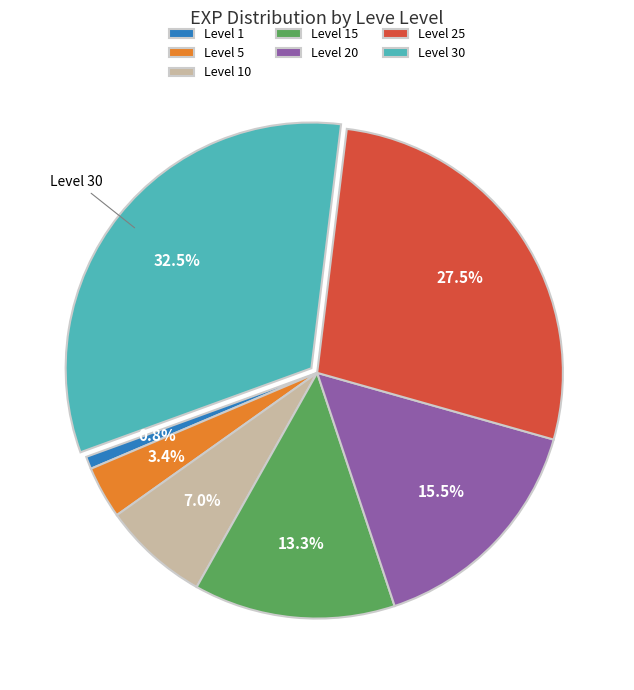

How many slices are in this pie chart?

7